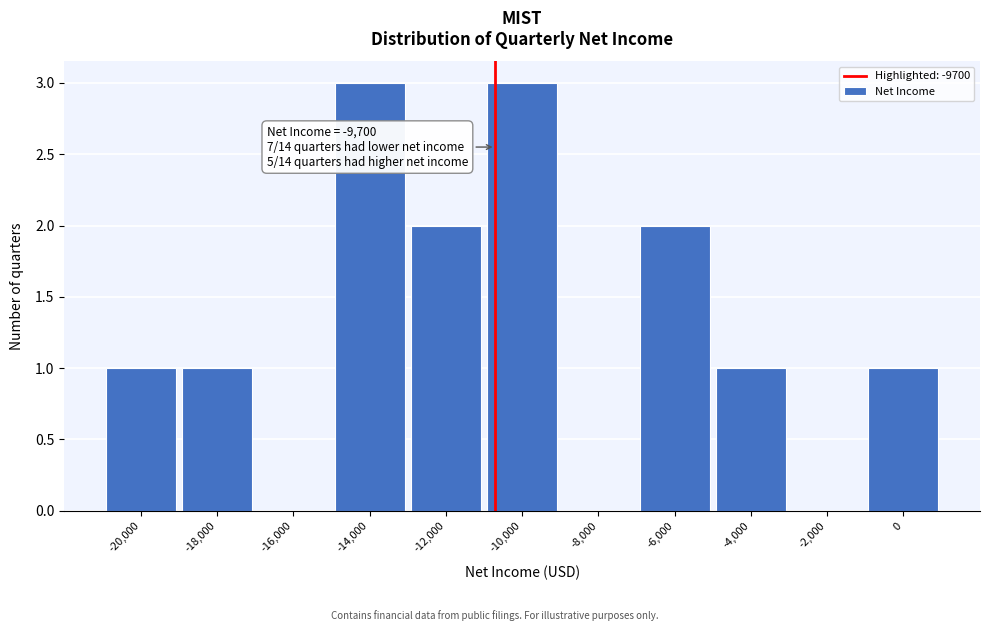

Reading left to right, list all the values displayed in this chart.

-20,000=1	-18,000=1	-16,000=0	-14,000=3	-12,000=2	-10,000=3	-8,000=0	-6,000=2	-4,000=1	-2,000=0	0=1